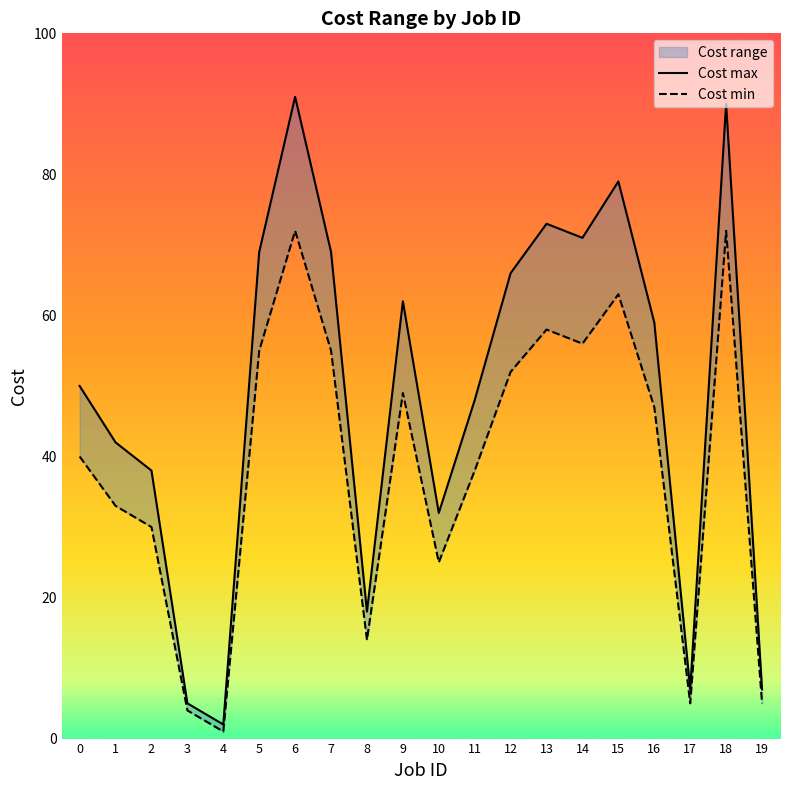

Does the chart display data point markers on the line(s)?

No